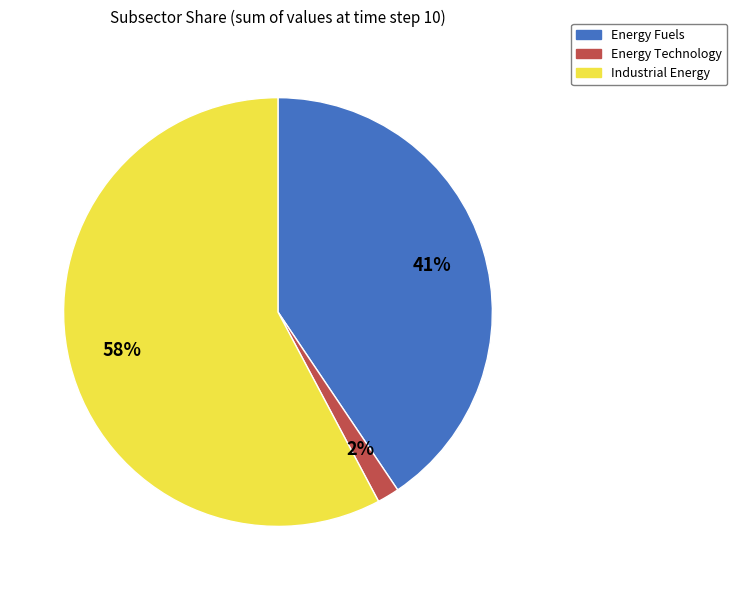

Count the number of slices in the pie.

3